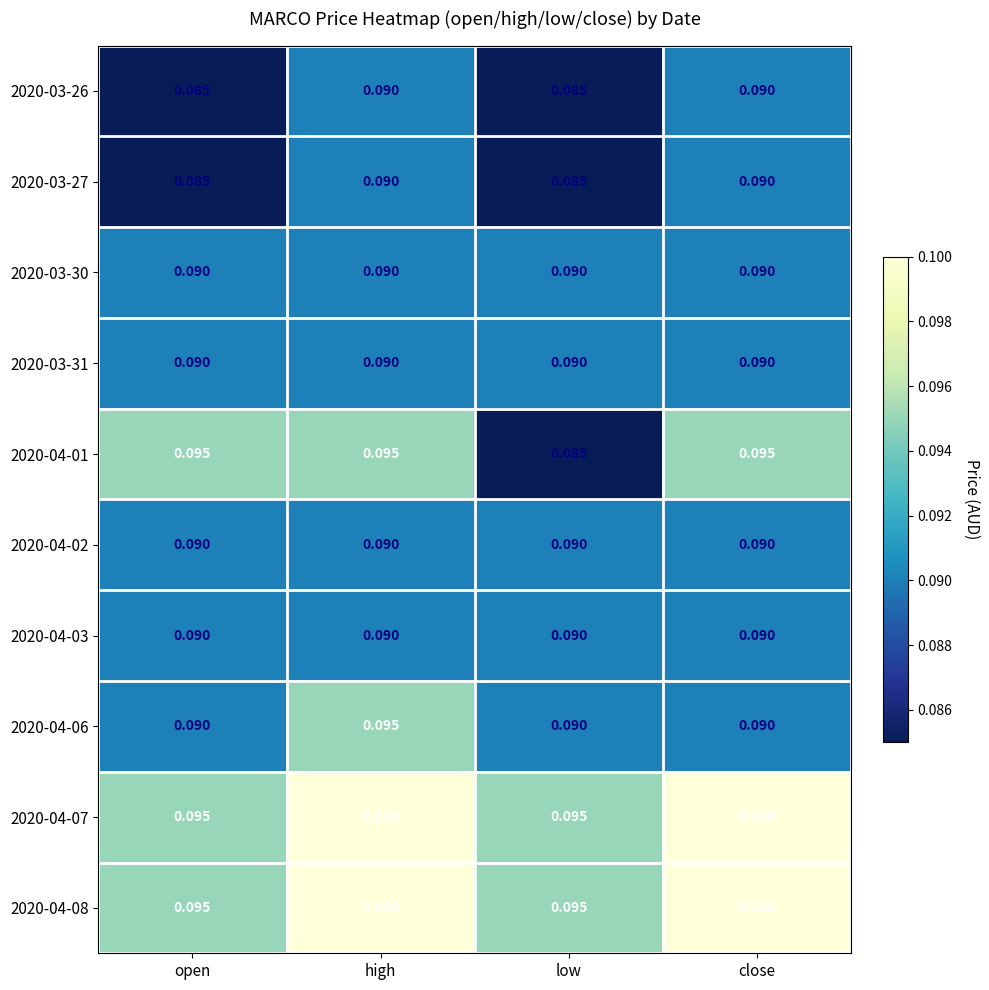

At which category does the chart reach its peak across all series?

high